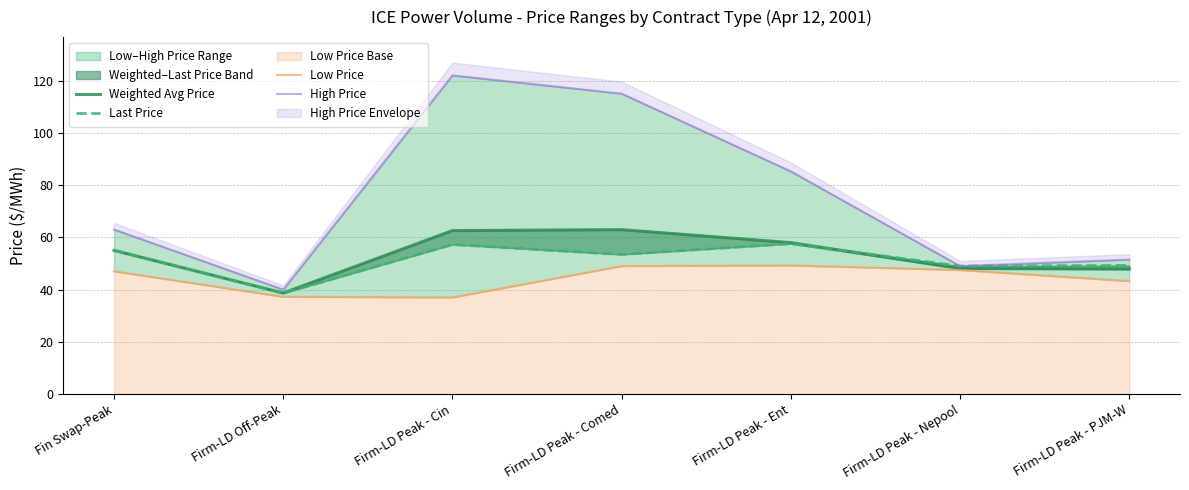

How many data points in High Price are above 63?

3